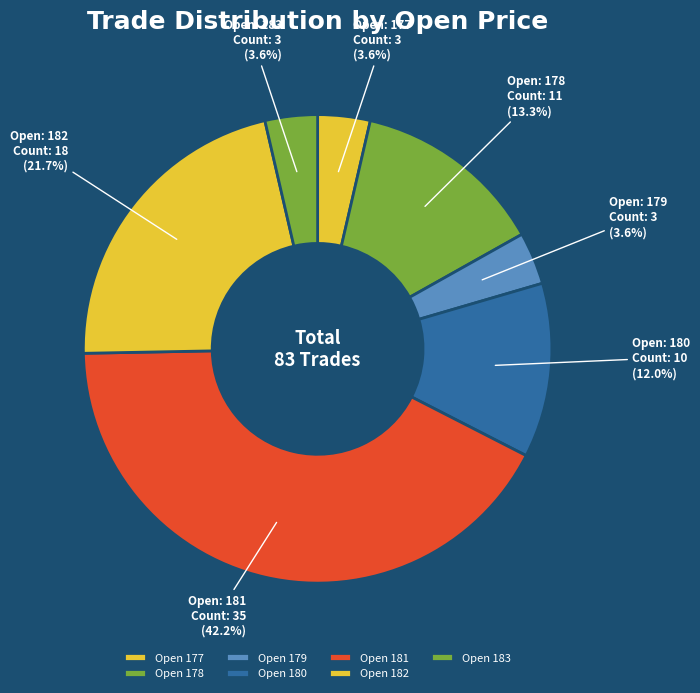

Is there any slice that represents more than half of the pie?

No